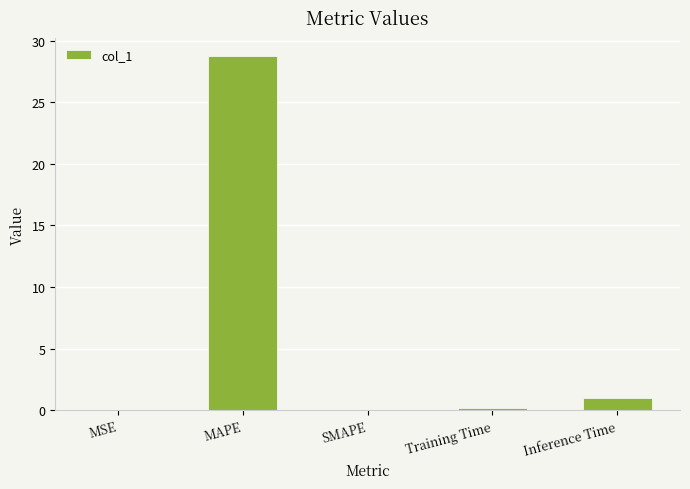

Between Training Time and Inference Time, which is larger?

Inference Time